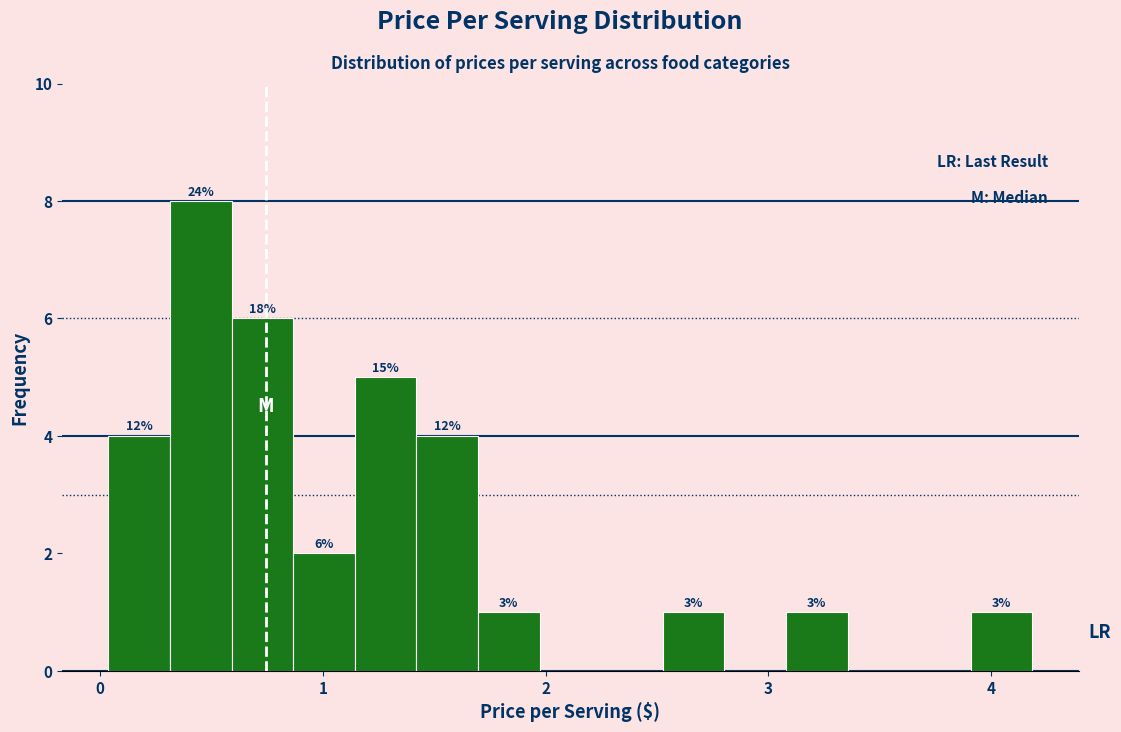

Read against the x-axis, roughly where is the centre of the tallest bar?

0.5